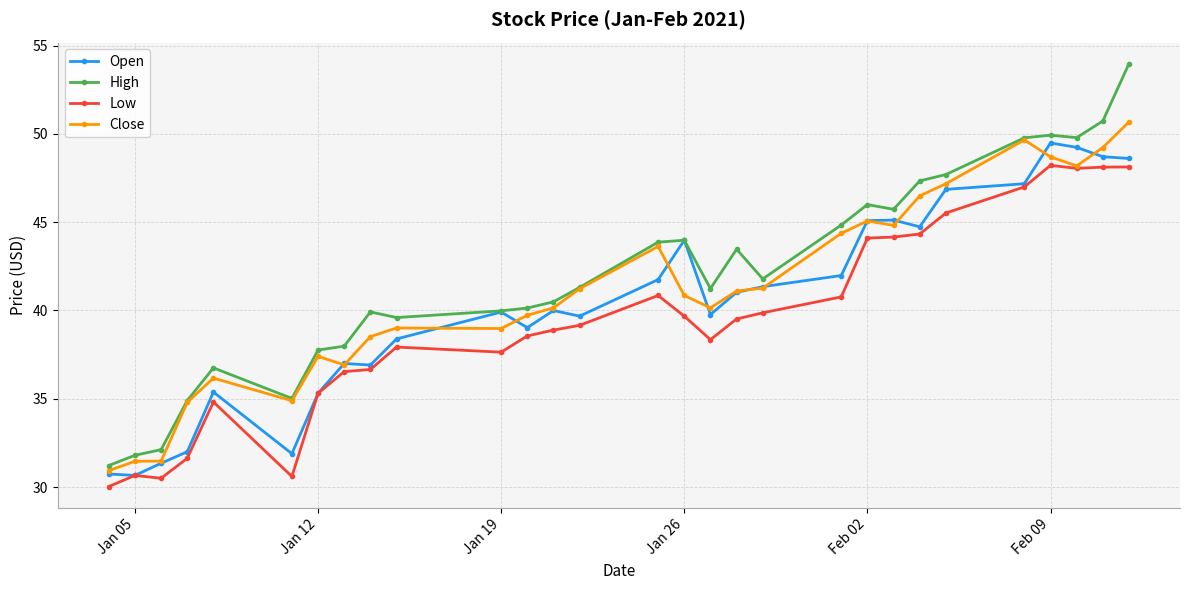

Which series has the widest spread of values?

High